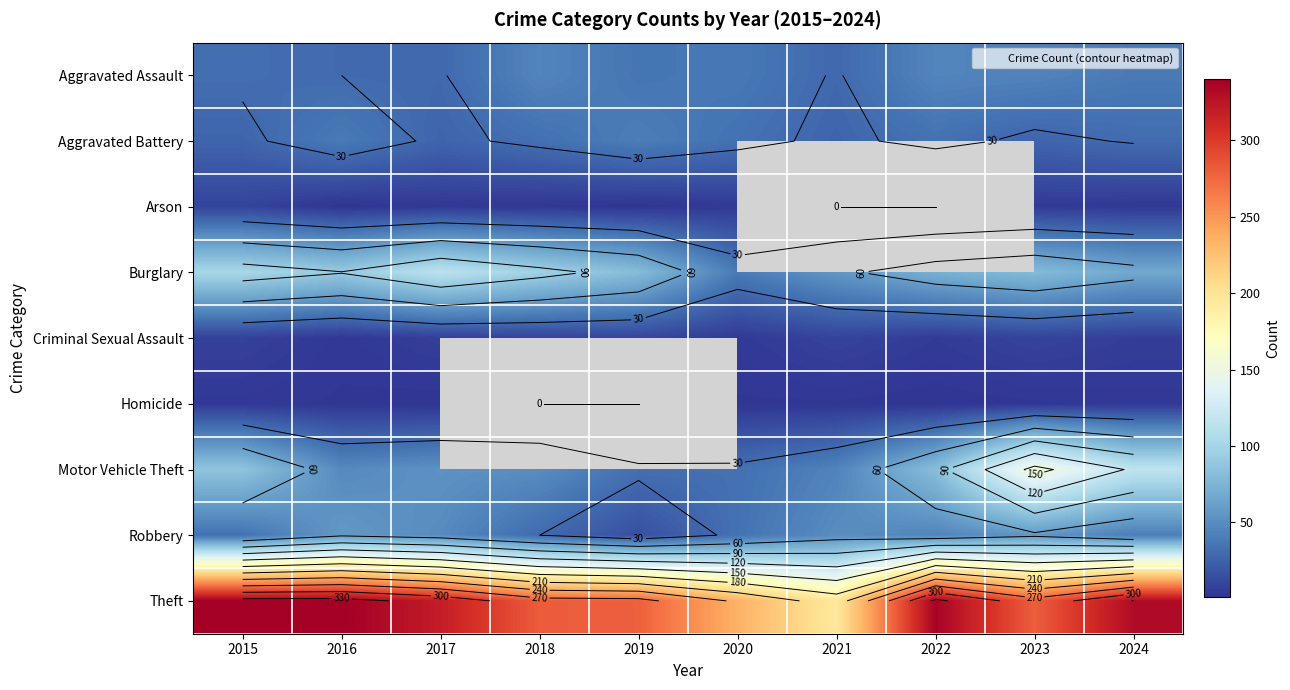

Rank the series by their maximum value, from highest to lowest.

Theft, Motor Vehicle Theft, Burglary, Robbery, Aggravated Assault, Aggravated Battery, Criminal Sexual Assault, Arson, Homicide